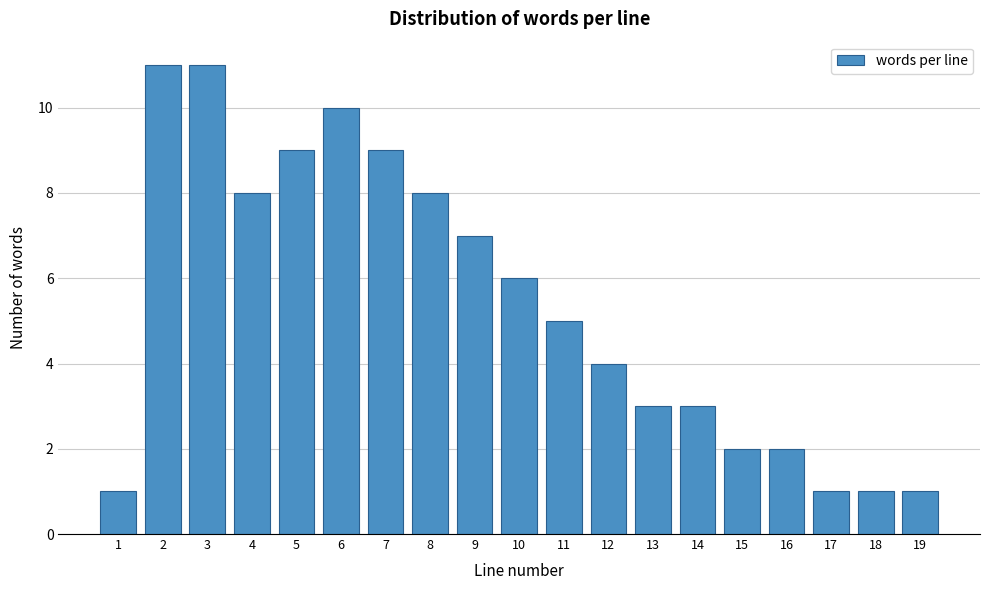

Reading left to right, what are all the values shown in this chart?

1	11	11	8	9	10	9	8	7	6	5	4	3	3	2	2	1	1	1